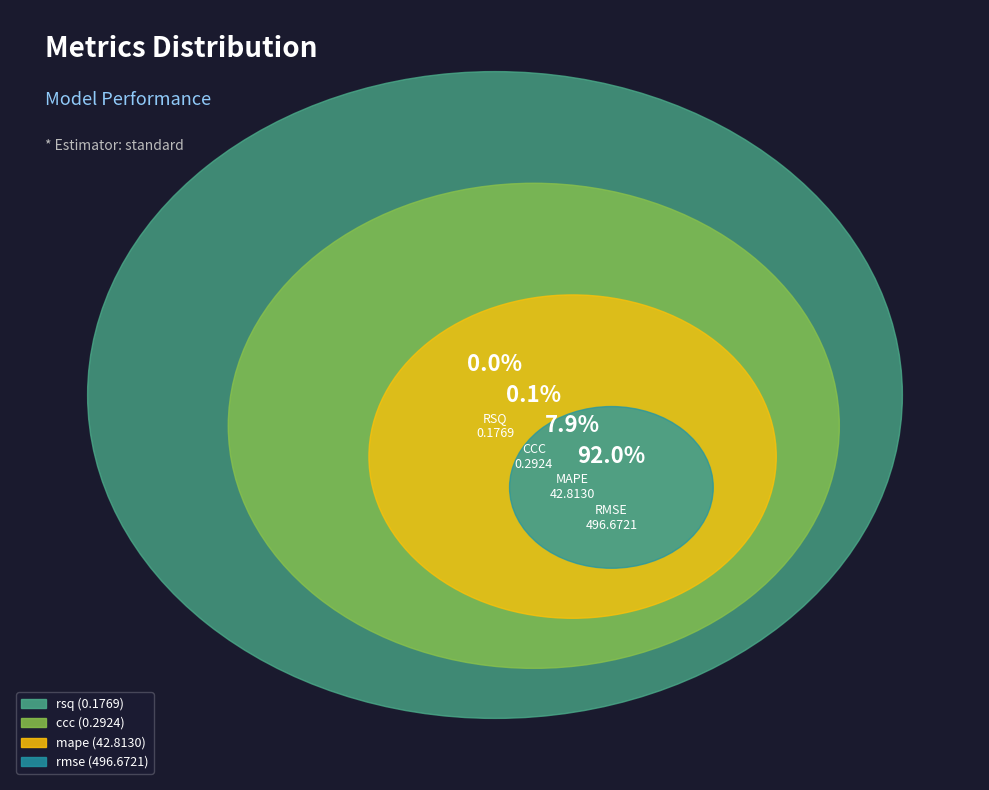

Rank the categories by value from lowest to highest.

rsq, ccc, mape, rmse